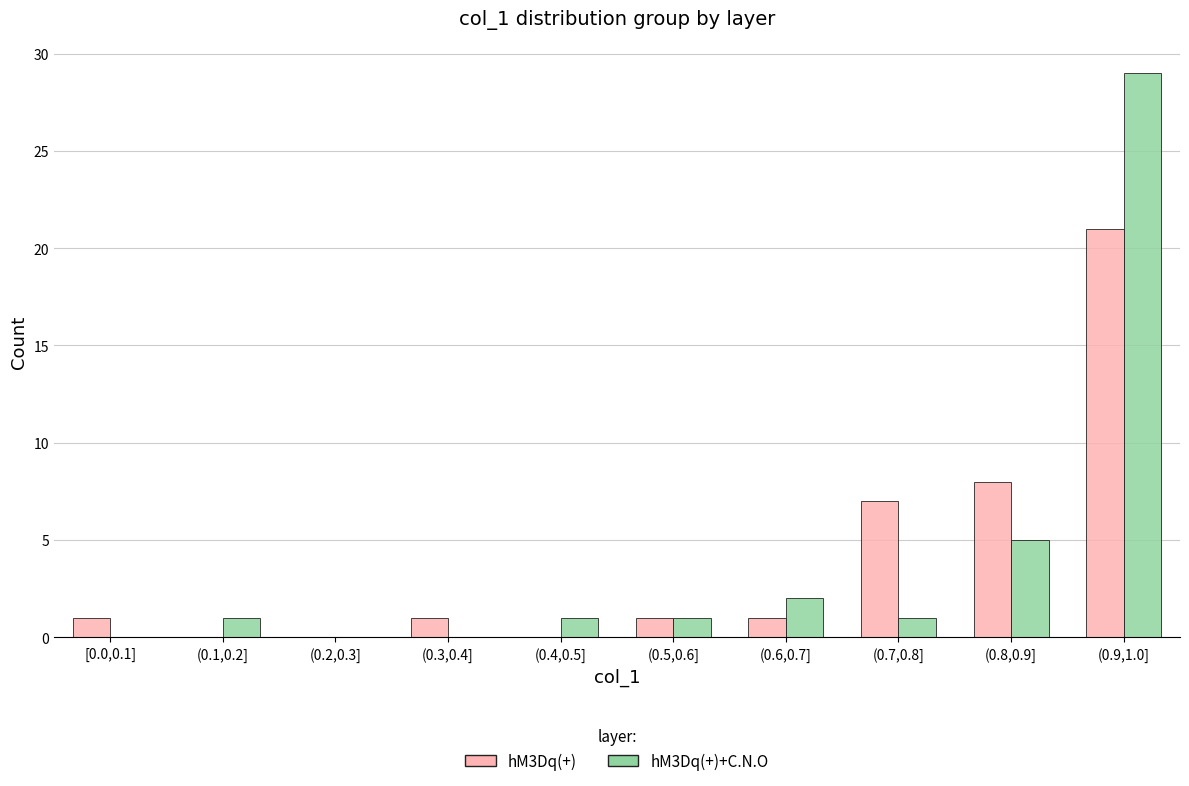

Reading left to right, list all the values displayed in this chart.

hM3Dq(+): [0.0,0.1]=1	(0.1,0.2]=0	(0.2,0.3]=0	(0.3,0.4]=1	(0.4,0.5]=0	(0.5,0.6]=1	(0.6,0.7]=1	(0.7,0.8]=7	(0.8,0.9]=8	(0.9,1.0]=21
hM3Dq(+)+C.N.O: [0.0,0.1]=0	(0.1,0.2]=1	(0.2,0.3]=0	(0.3,0.4]=0	(0.4,0.5]=1	(0.5,0.6]=1	(0.6,0.7]=2	(0.7,0.8]=1	(0.8,0.9]=5	(0.9,1.0]=29